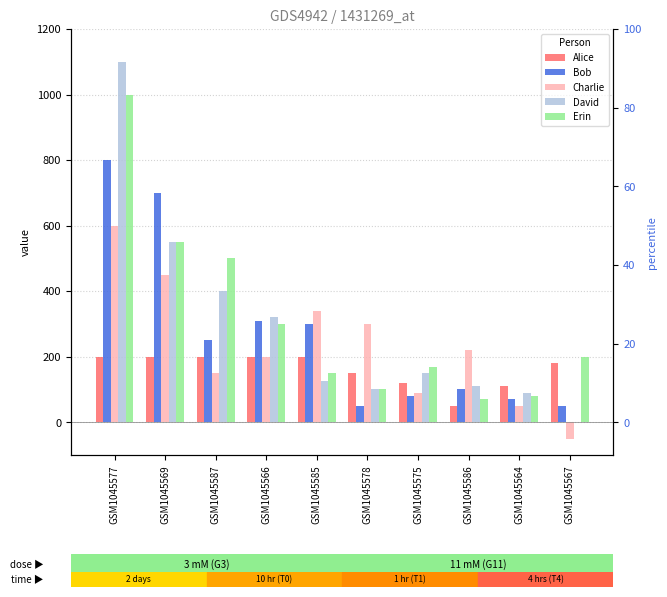

At how many categories does at least one series exceed 686?

2